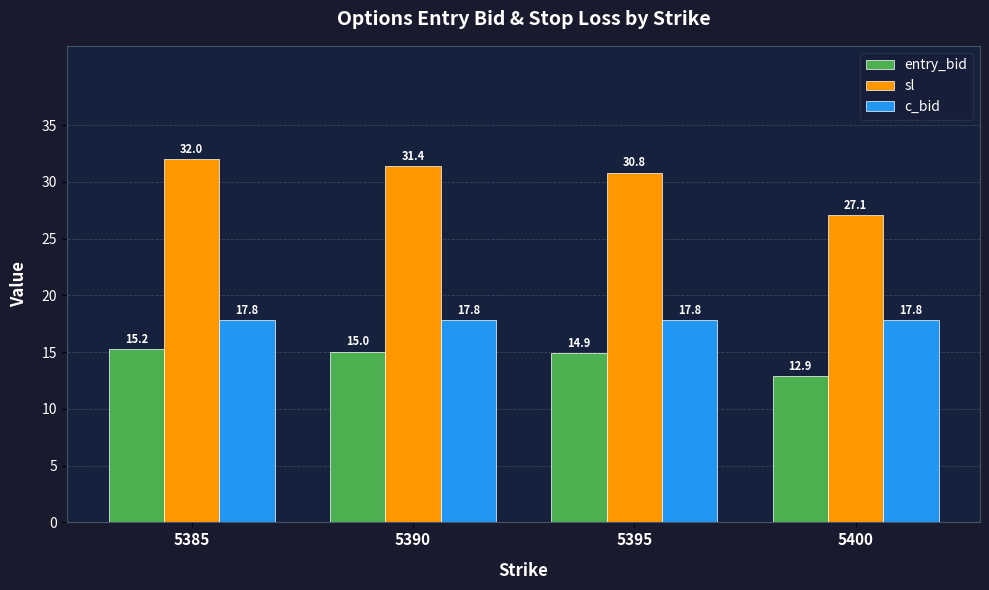

What is the average value of the sl series?

30.3